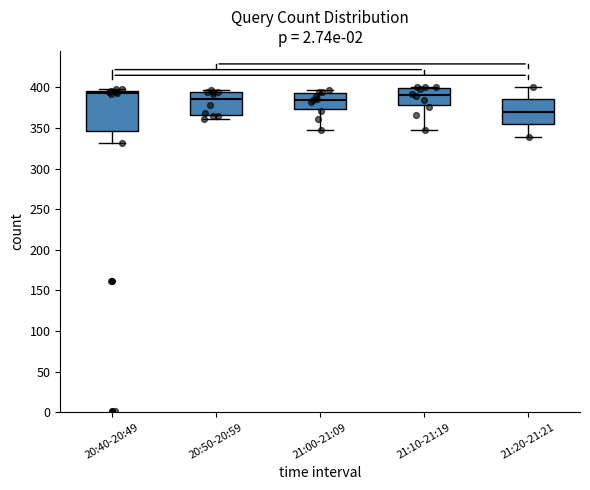

Comparing the boxes themselves (not the whiskers), which one is the tallest?

20:40-20:49